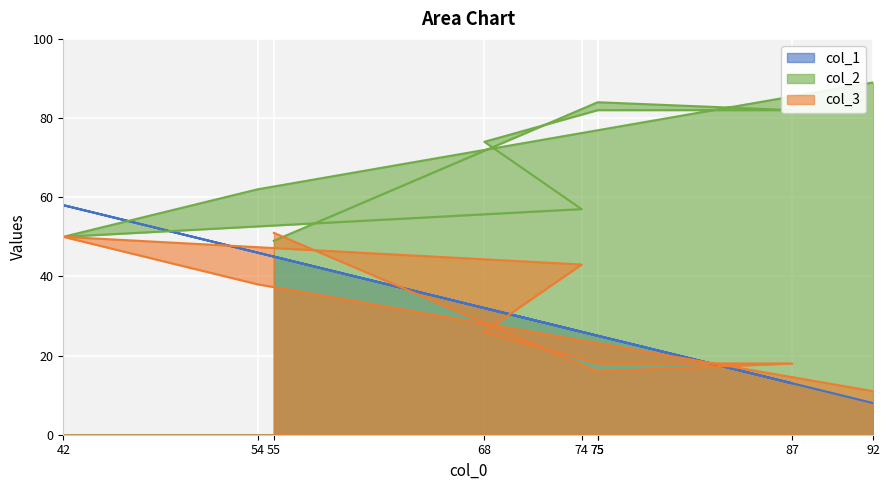

How many values in the col_3 series exceed 26?

4